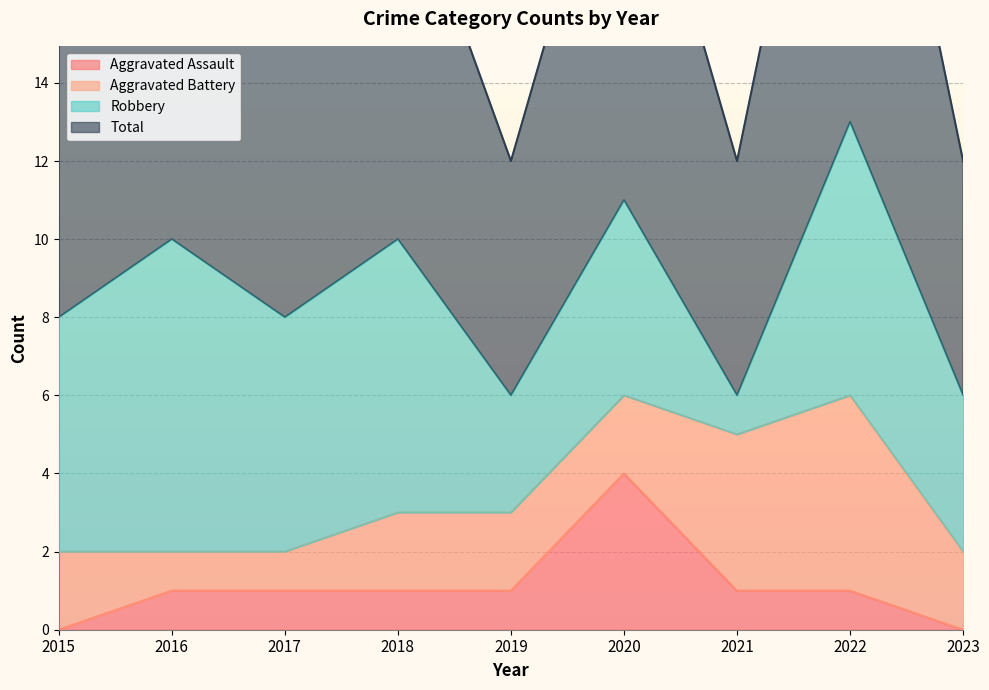

What is the highest value of the Aggravated Assault series?

4